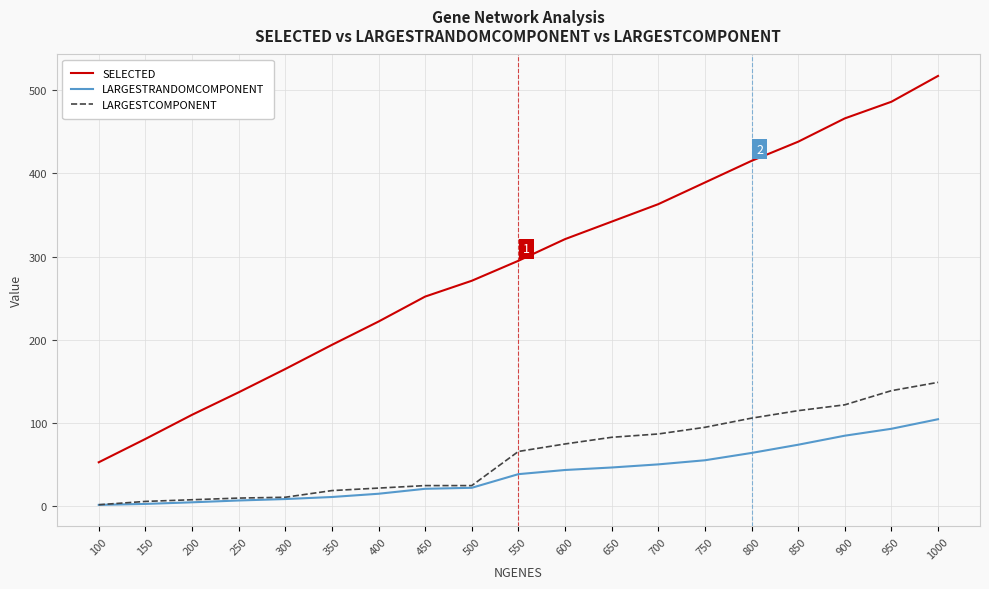

What is the greatest value displayed?

517.0